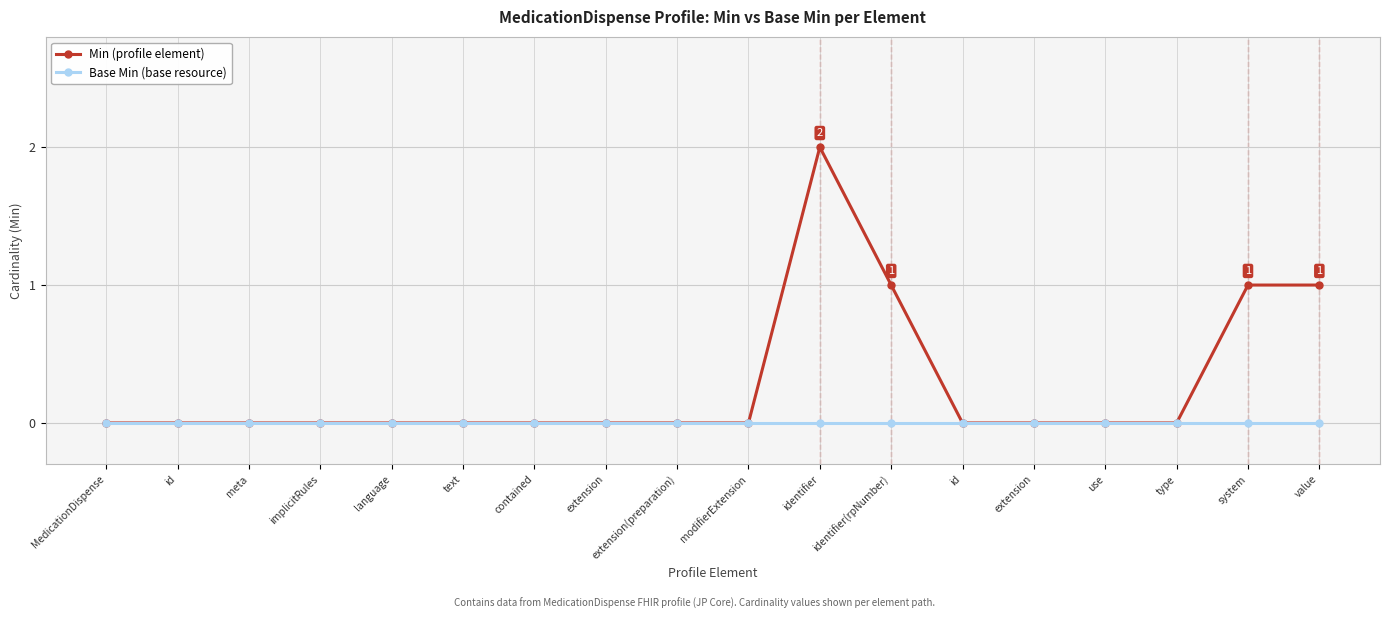

Is it true that Min (profile element) equals 1 at MedicationDispense?

False